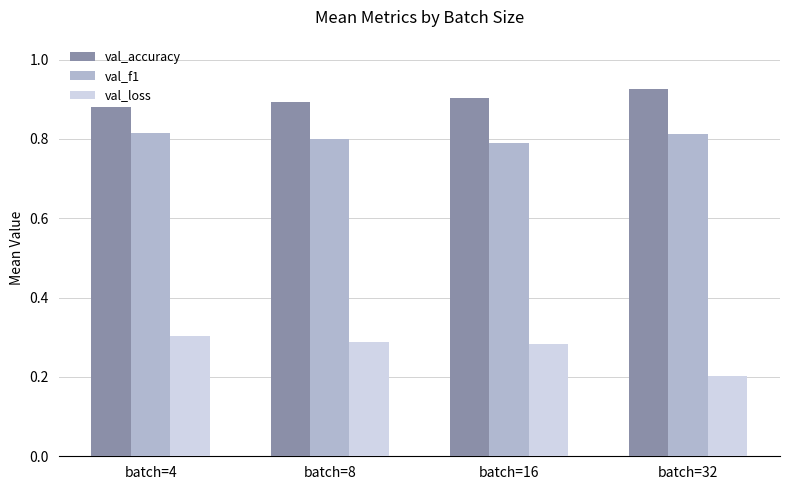

What is the difference between the highest and lowest values at batch=16?

0.6